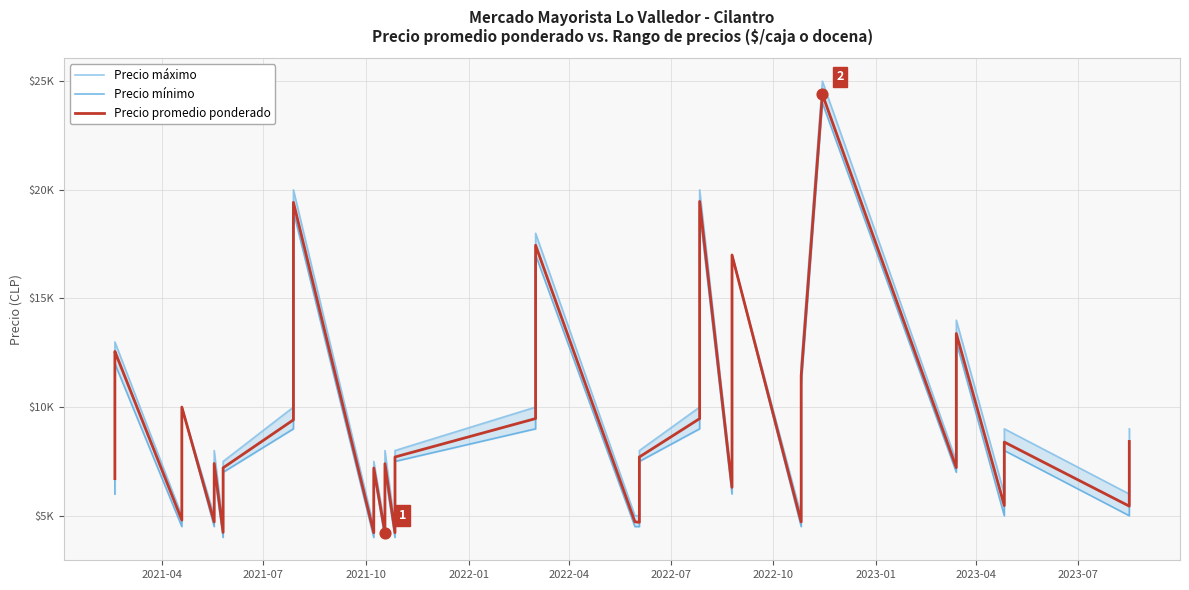

Which series has the largest total across all categories?

Precio máximo